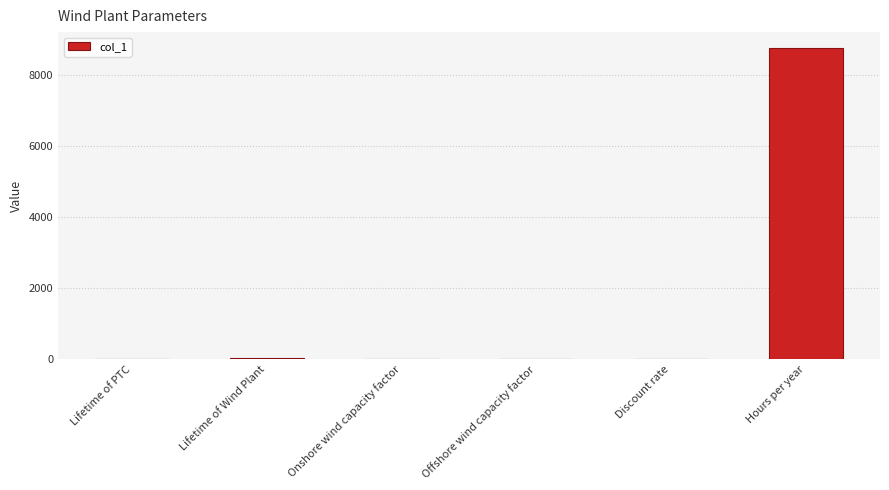

Is it true that the value at Hours per year is 11417.9?

False